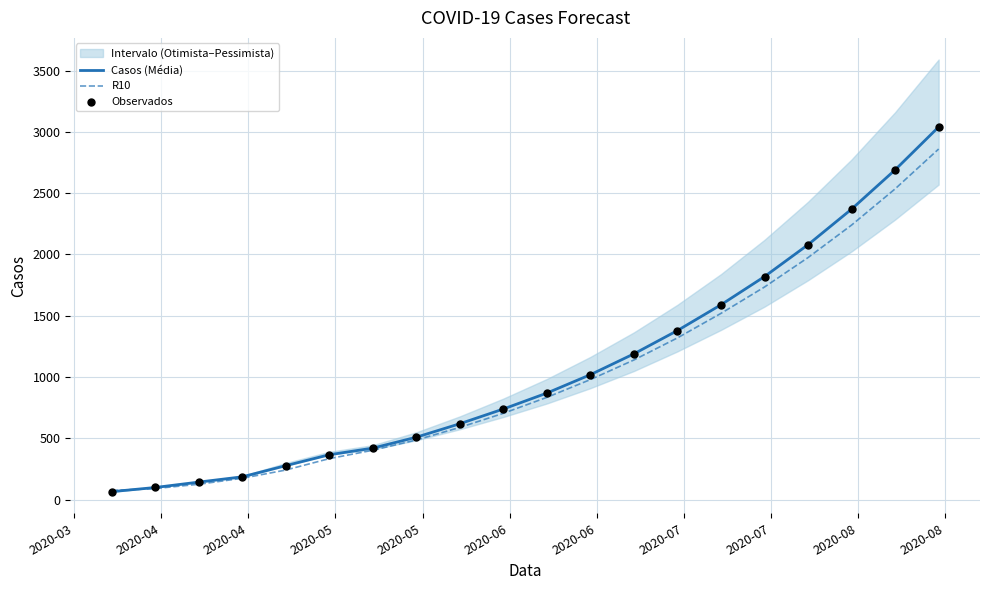

Which series has the widest spread of Y values?

Casos (Média)